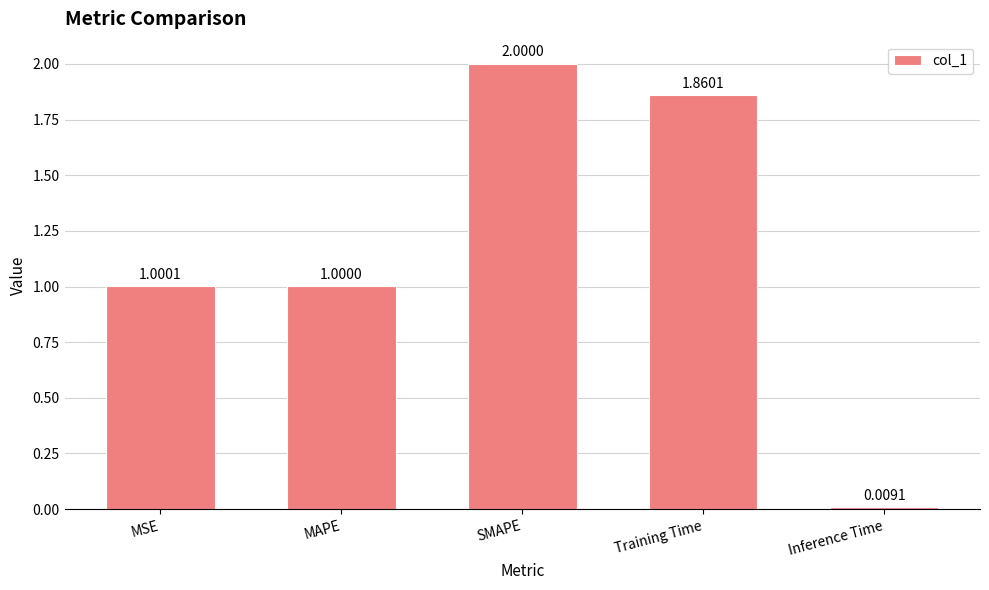

At which label is the value closest to 1?

MAPE